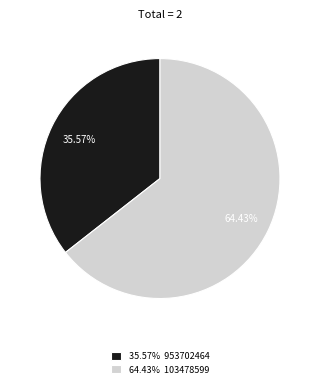

Is there a majority slice in this chart?

Yes